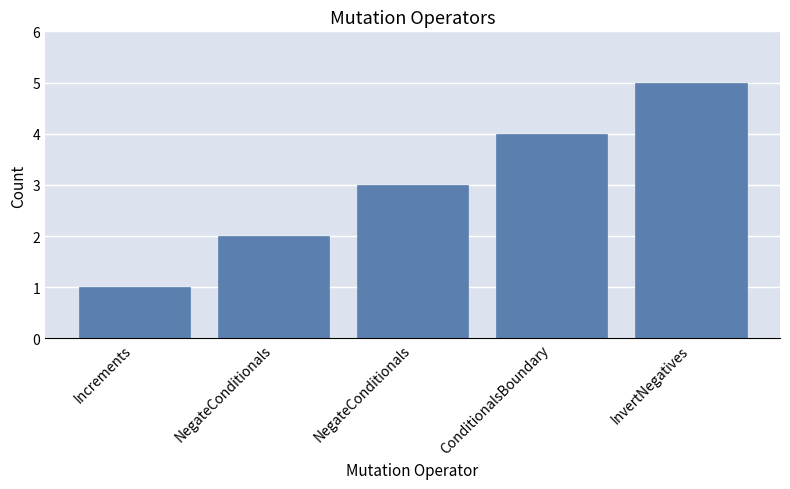

Reading right to left, list all the values displayed in this chart.

5	4	3	2	1